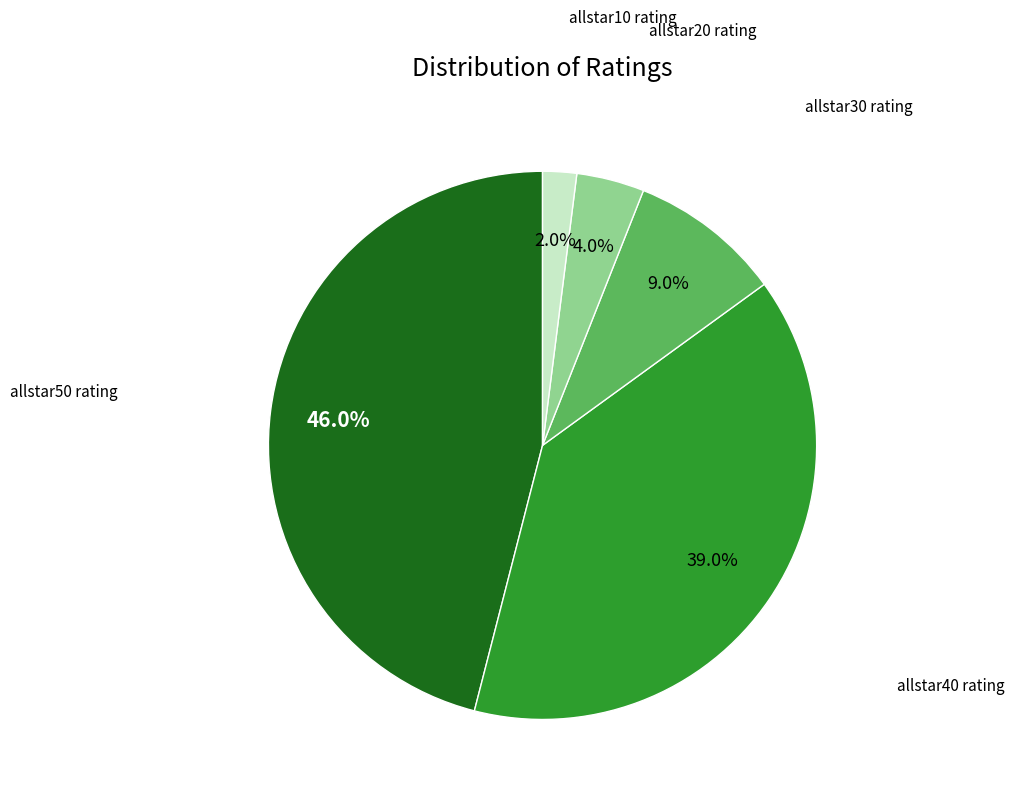

Is there a majority slice in this chart?

No